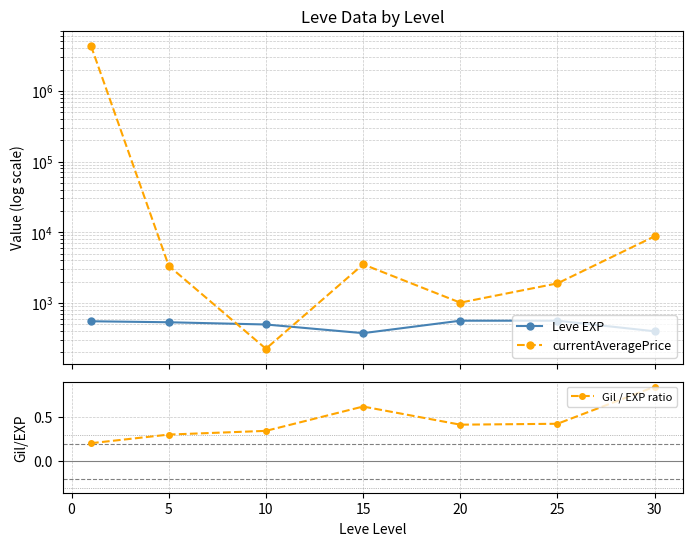

How many values in the currentAveragePrice series are below 3343?

3